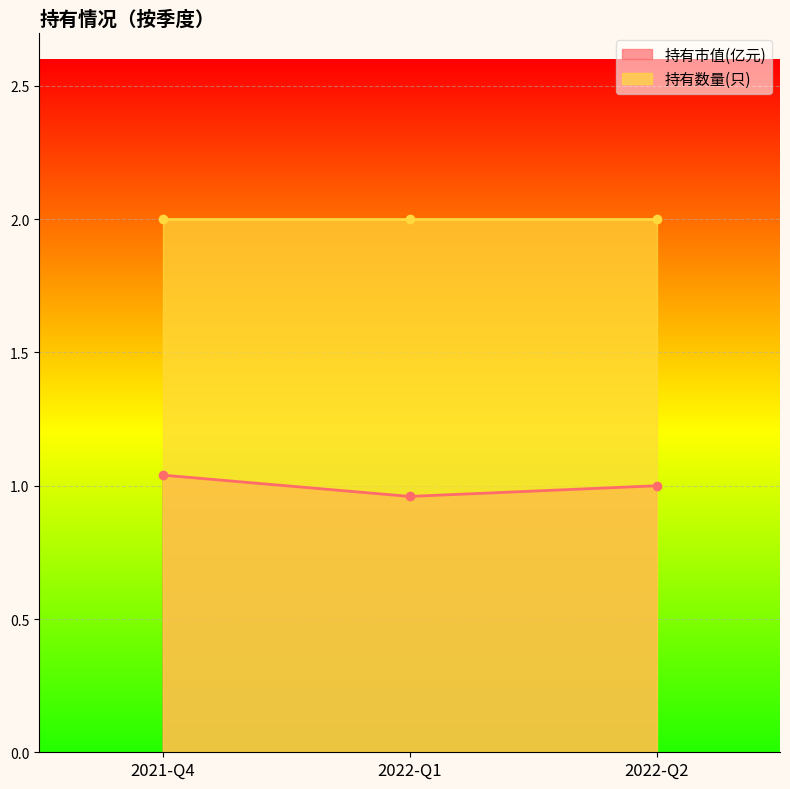

How many lines are shown in the chart?

1